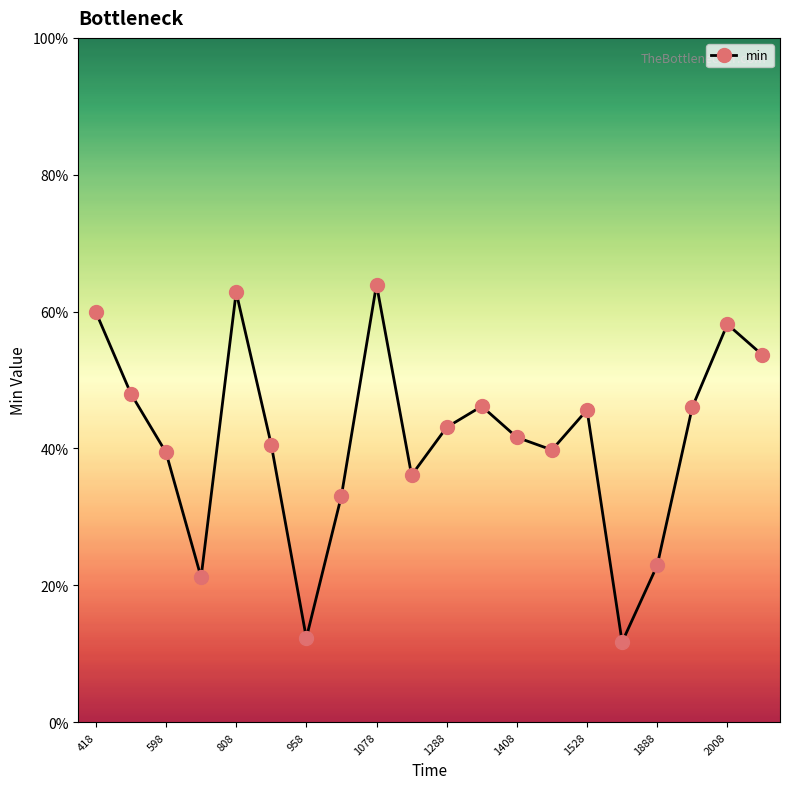

What is the label of the 13th point from the left?

1408